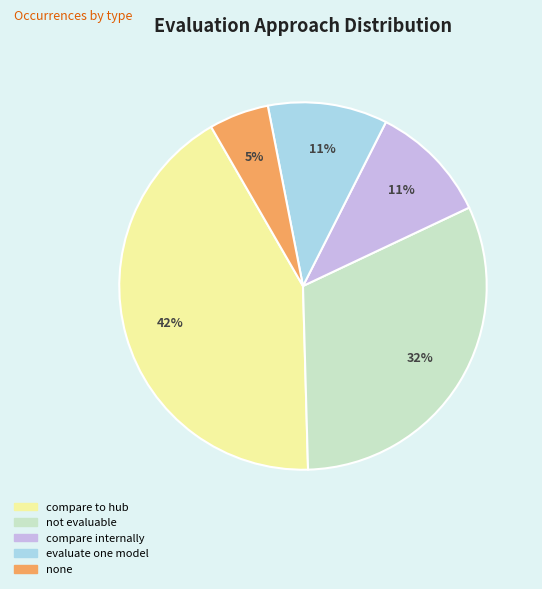

Is it true that compare internally is 22% of the pie?

False